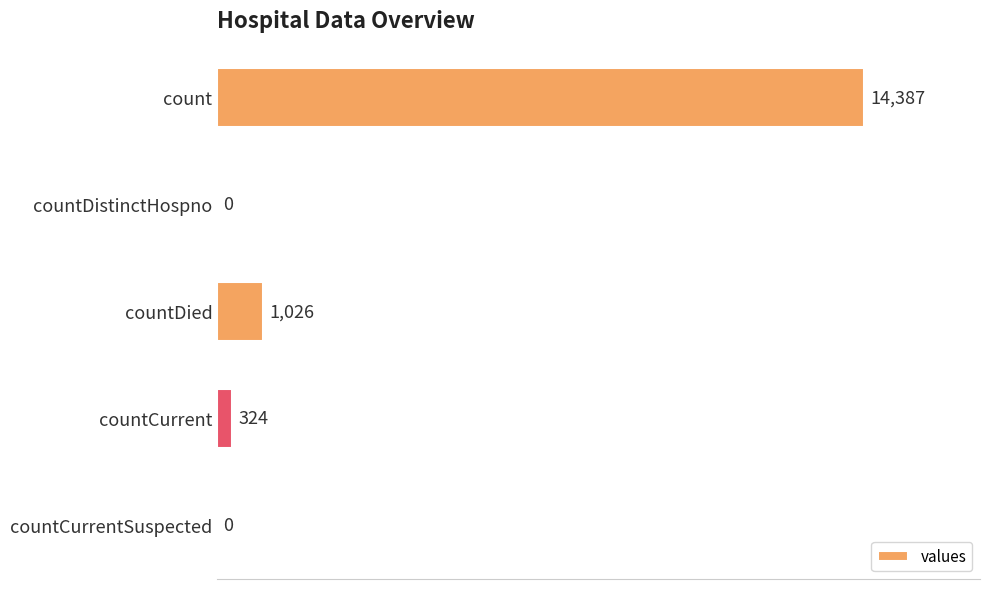

Between count and countDistinctHospno, which is larger?

count